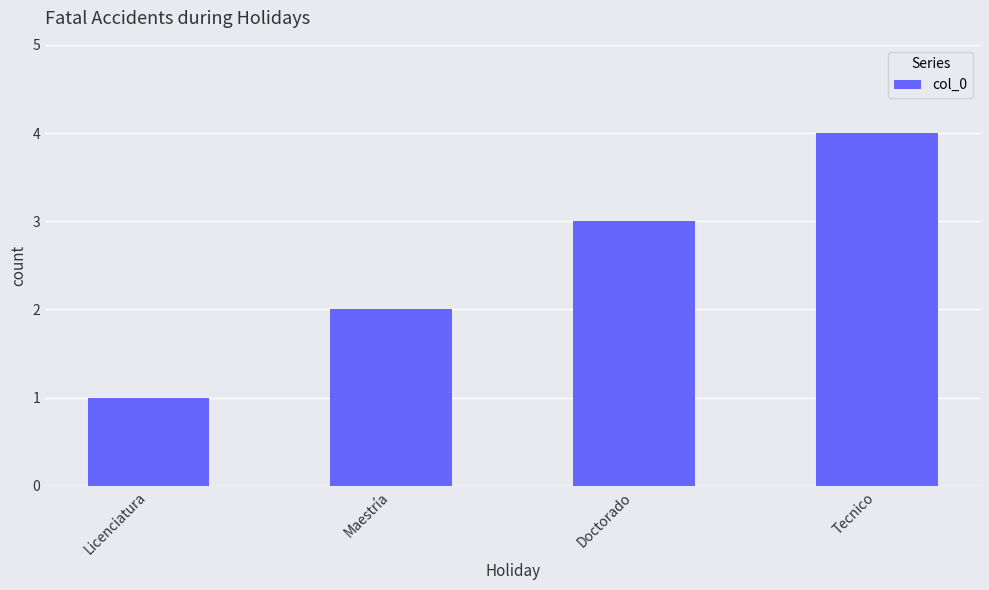

Approximately how many times larger is the value at Tecnico compared to Licenciatura?

4.0